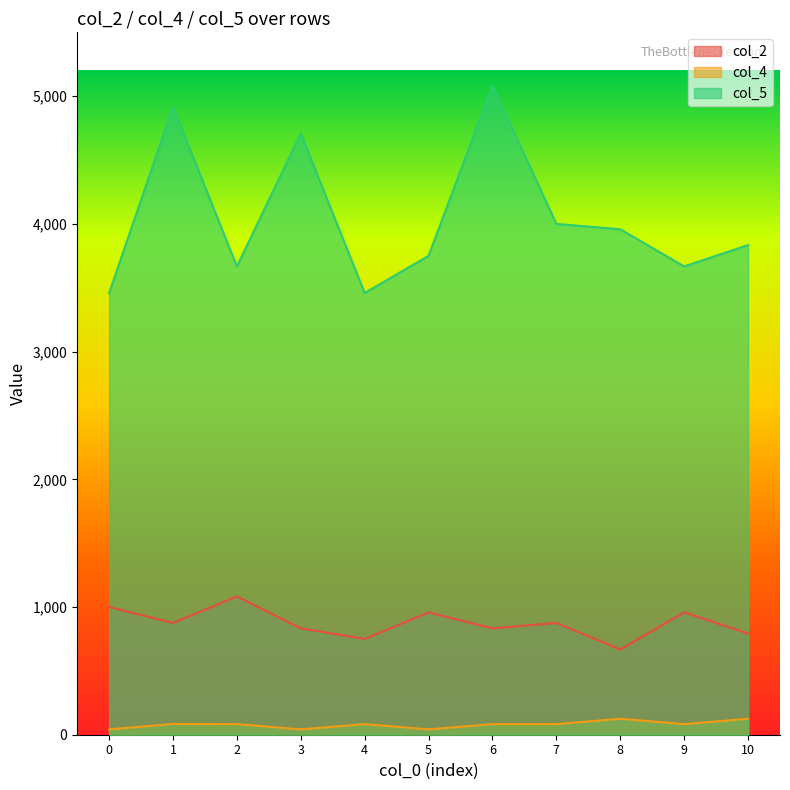

Where is col_2 nearest to the value 875?

1